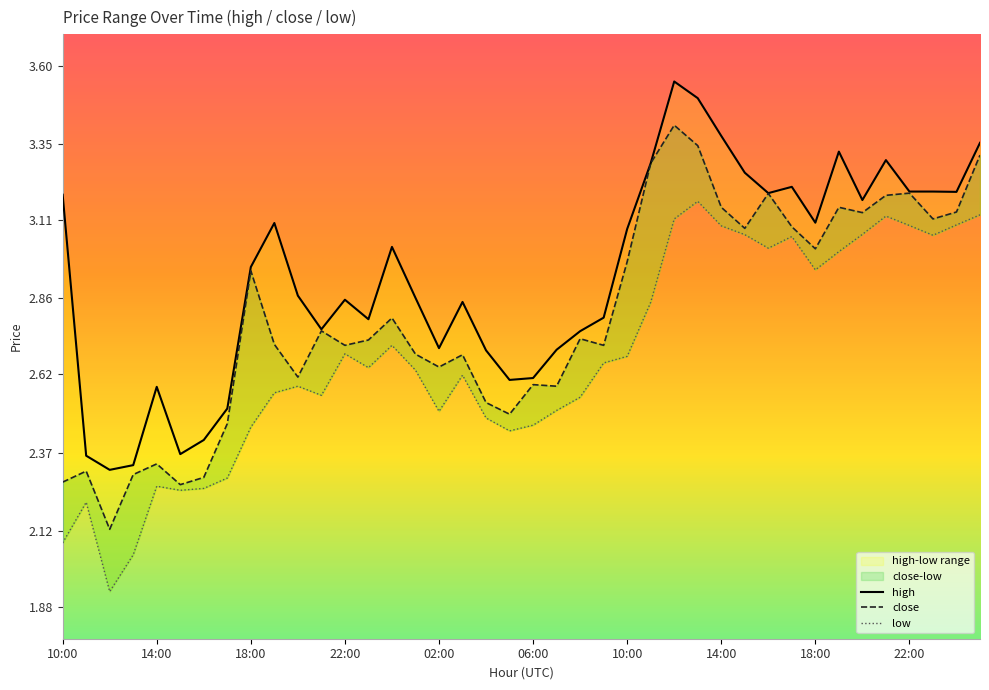

Where is the first local maximum?

14:00